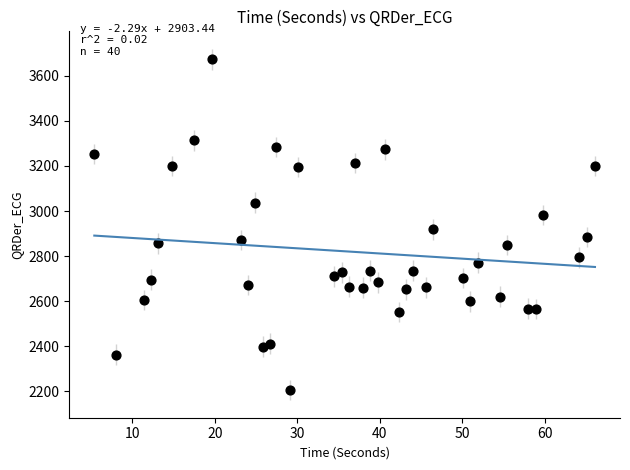

What is the range of Y values (max minus min)?

1465.8